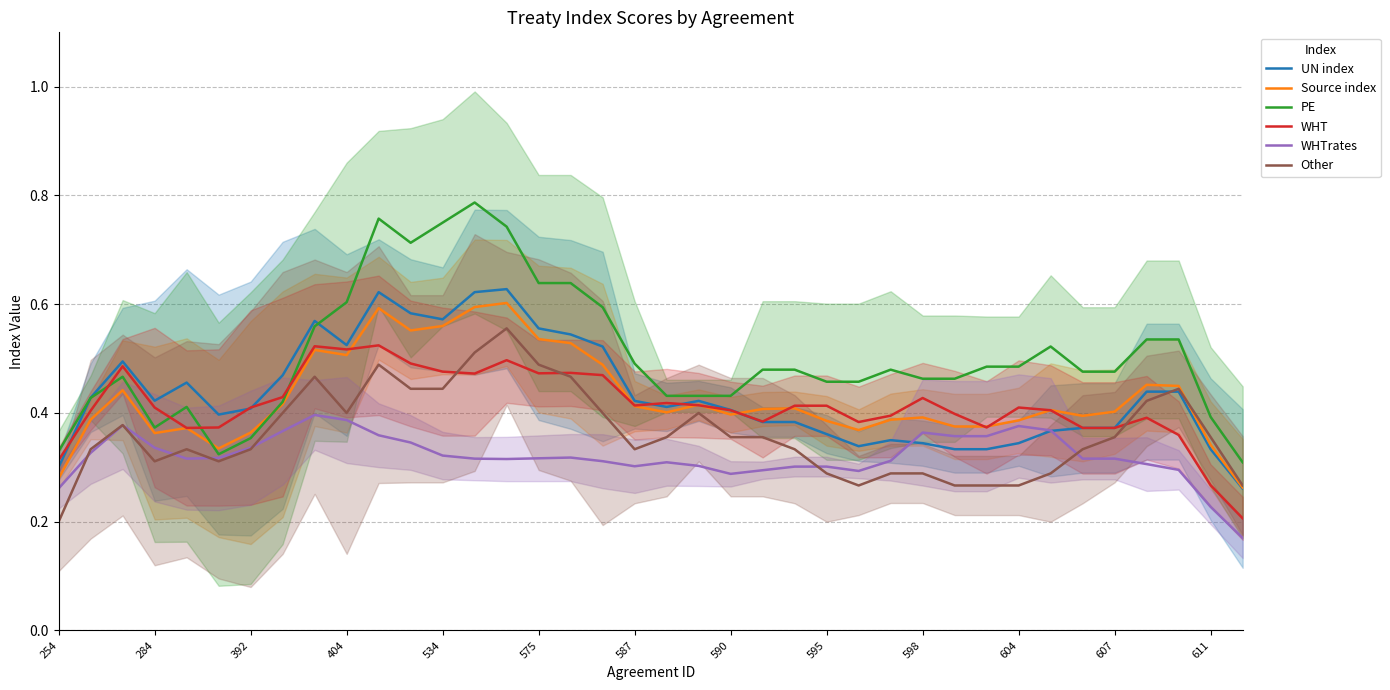

Where is Other nearest to the value 0?

254